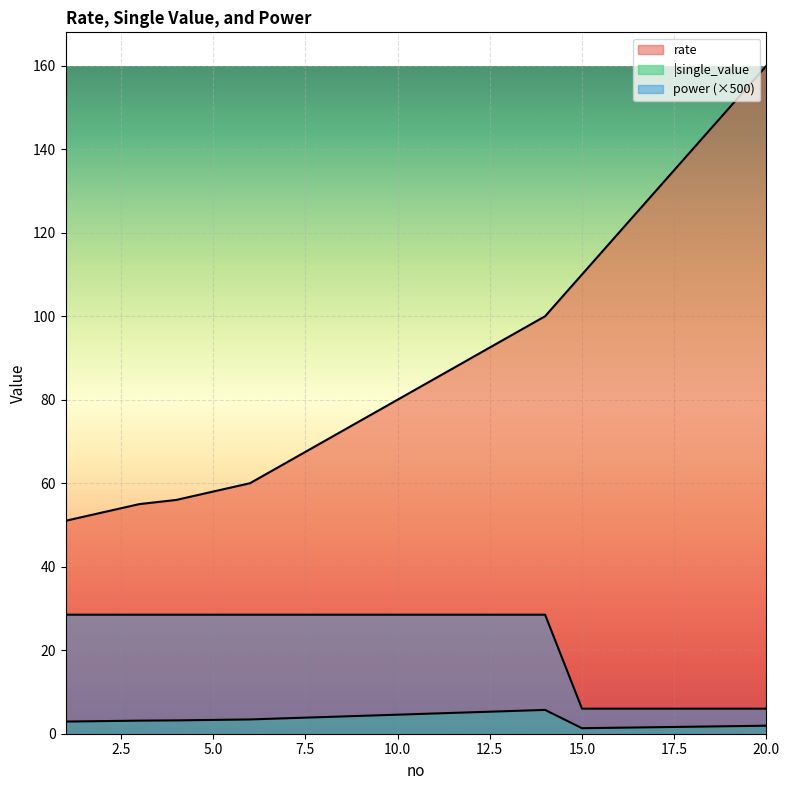

True or false: power has more than 0 interior local peaks.

False